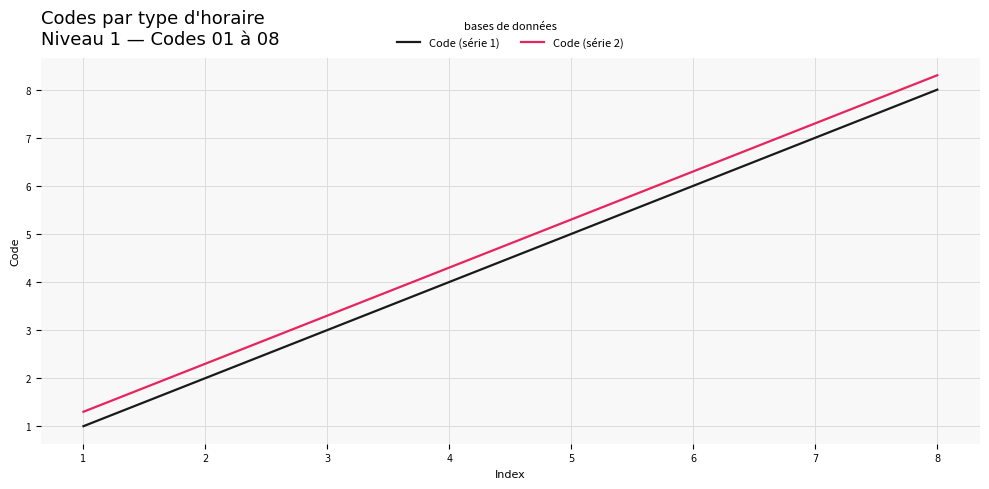

What is the spread (max minus min) of values at 1?

0.3